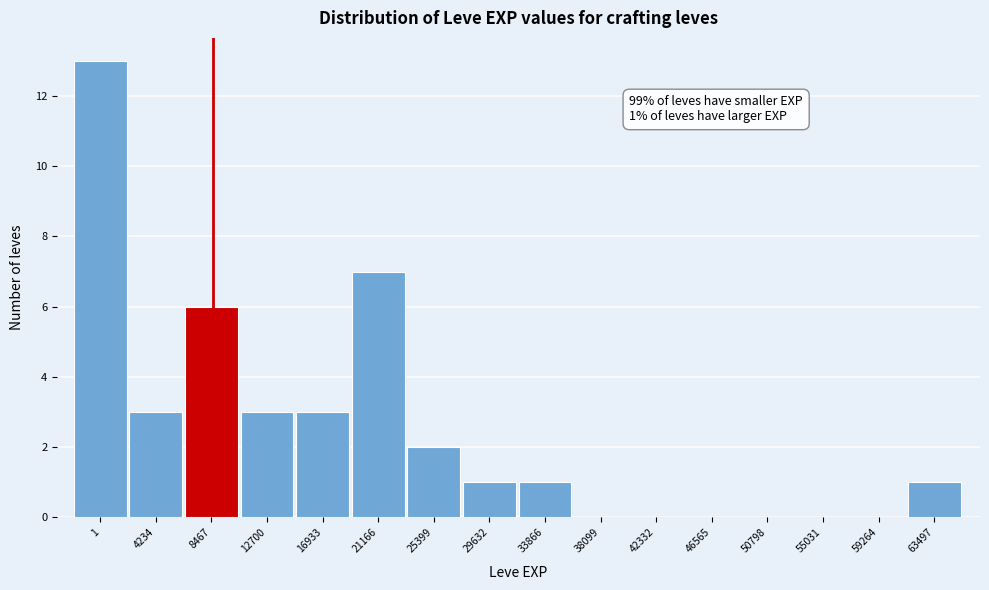

Reading right to left, transcribe all the data shown in this chart.

63497=1	59264=0	55031=0	50798=0	46565=0	42332=0	38099=0	33866=1	29632=1	25399=2	21166=7	16933=3	12700=3	8467=6	4234=3	1=13